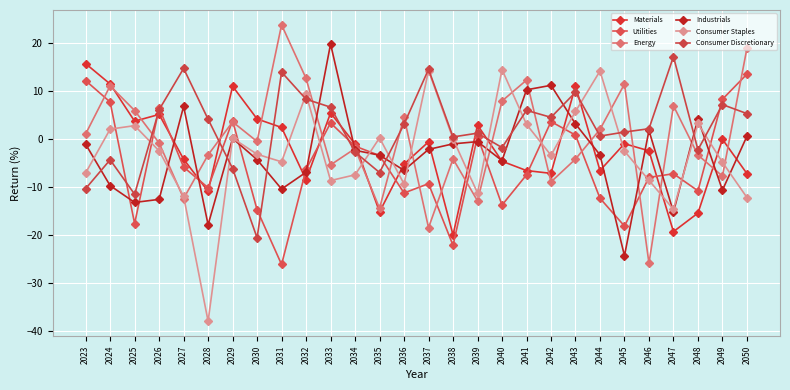

What is the average value of the Consumer Staples series?

-2.8